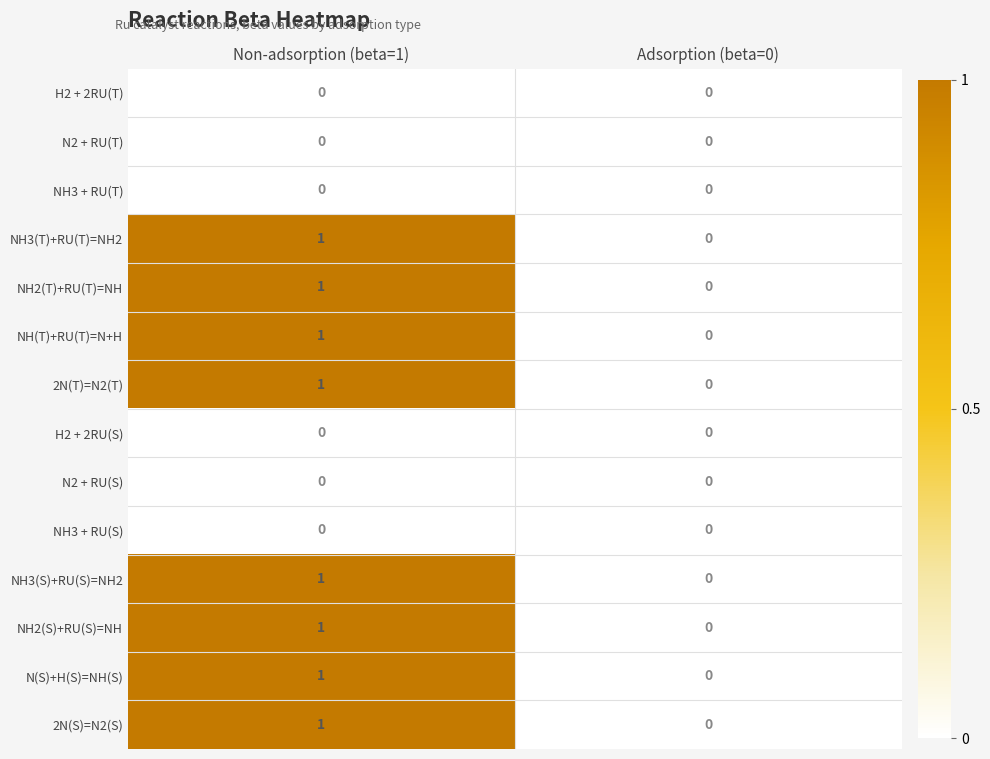

How many data points does each series have?

2